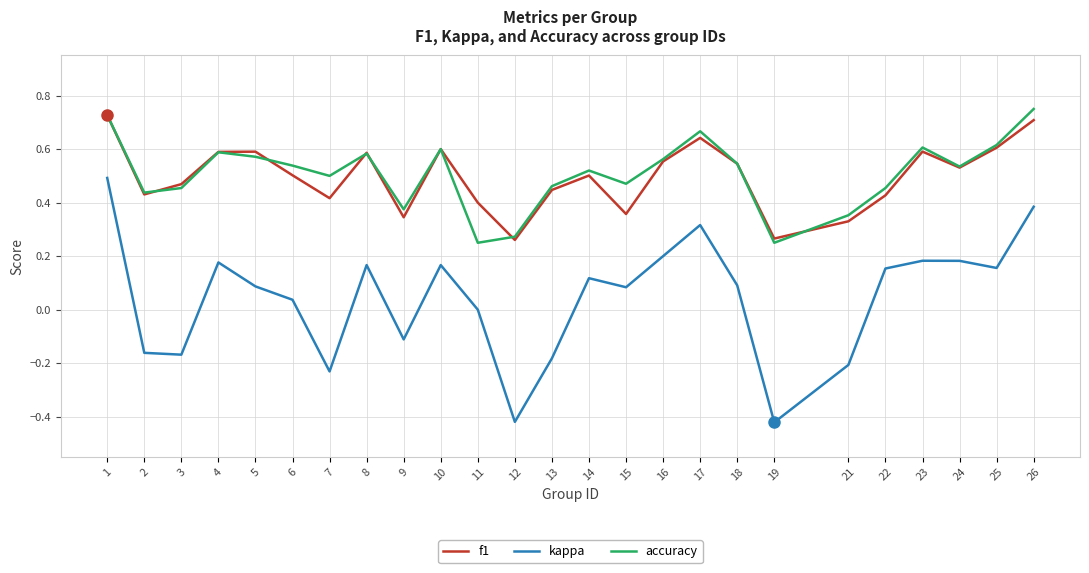

Which series has the largest range (max minus min)?

kappa